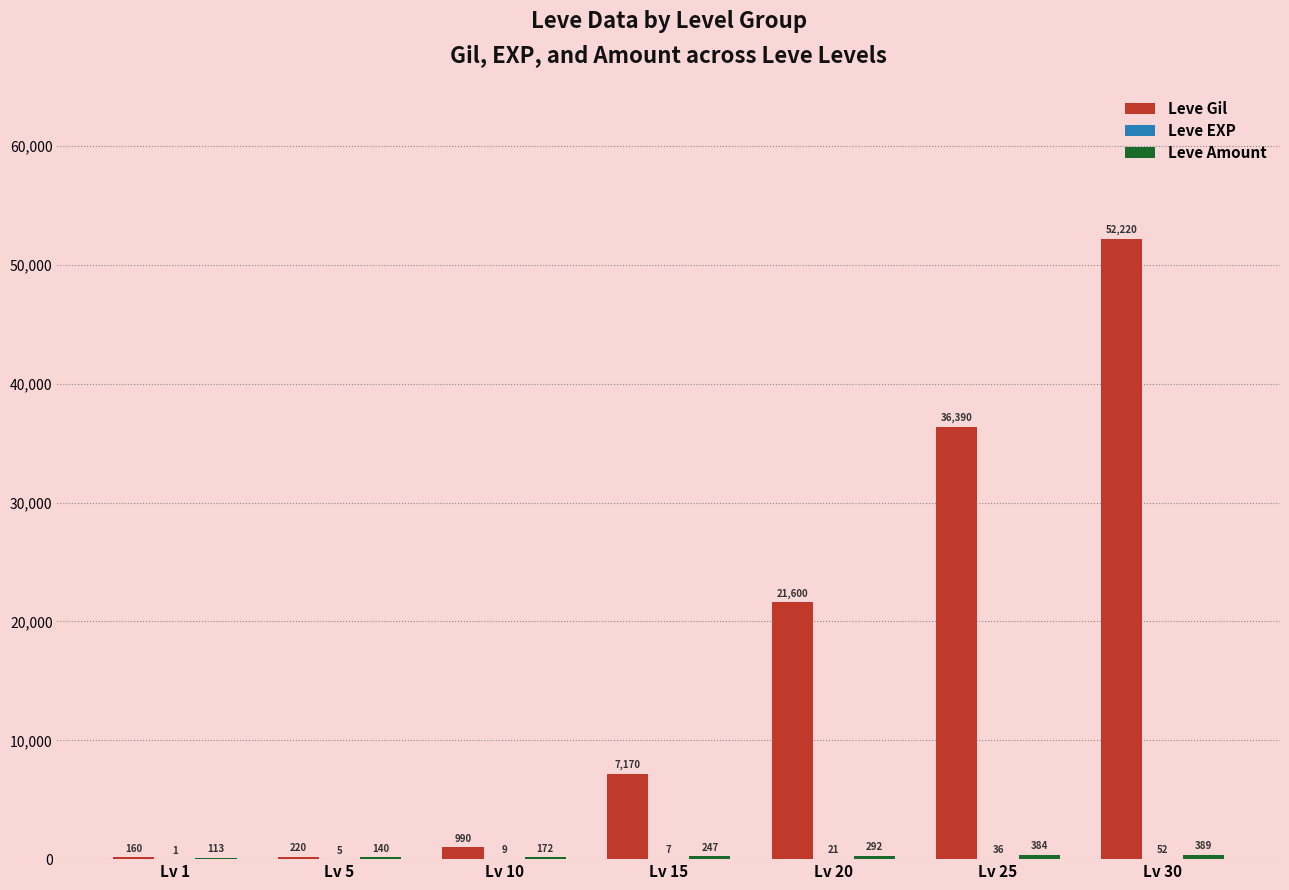

What is the sum of the Leve Gil values at Lv 5 and Lv 30?

52440